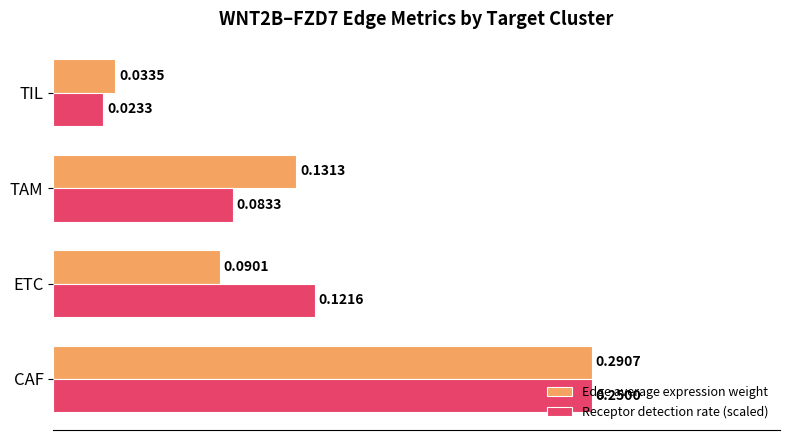

Rank the categories by Edge average expression weight value from lowest to highest.

TIL, ETC, TAM, CAF